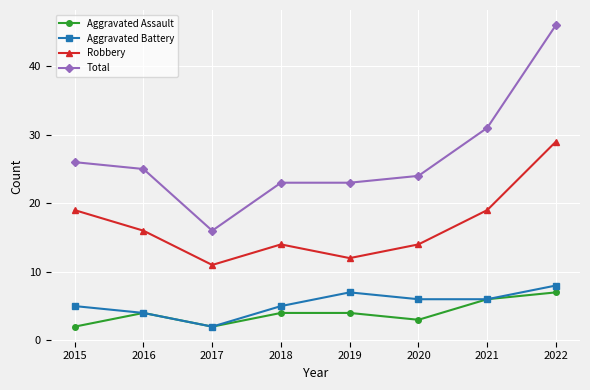

Which category has the highest value across all series?

2022